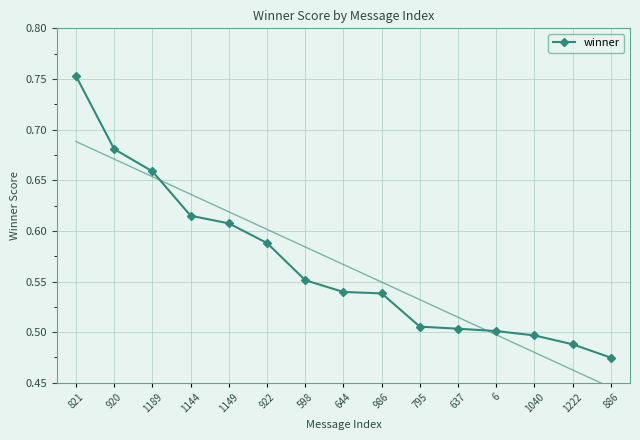

Count the values in the range 0 to 1.

15